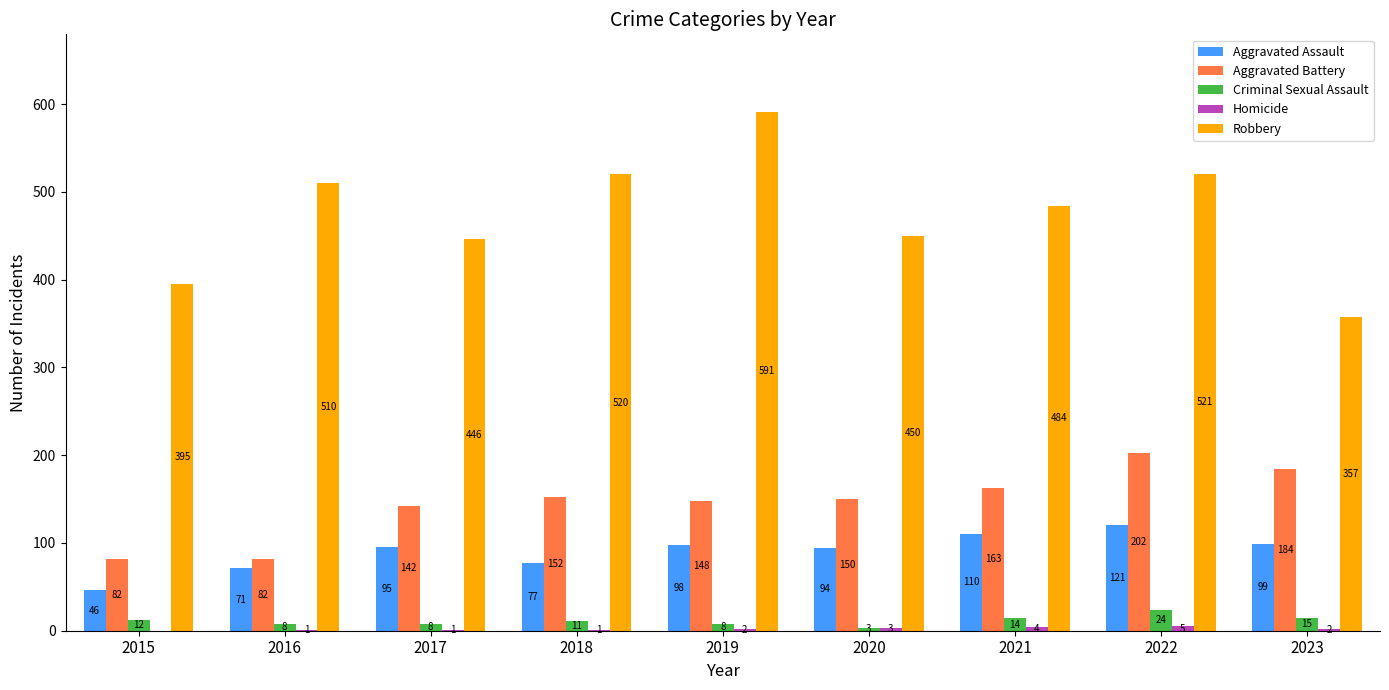

At which label is Criminal Sexual Assault closest to 13?

2015